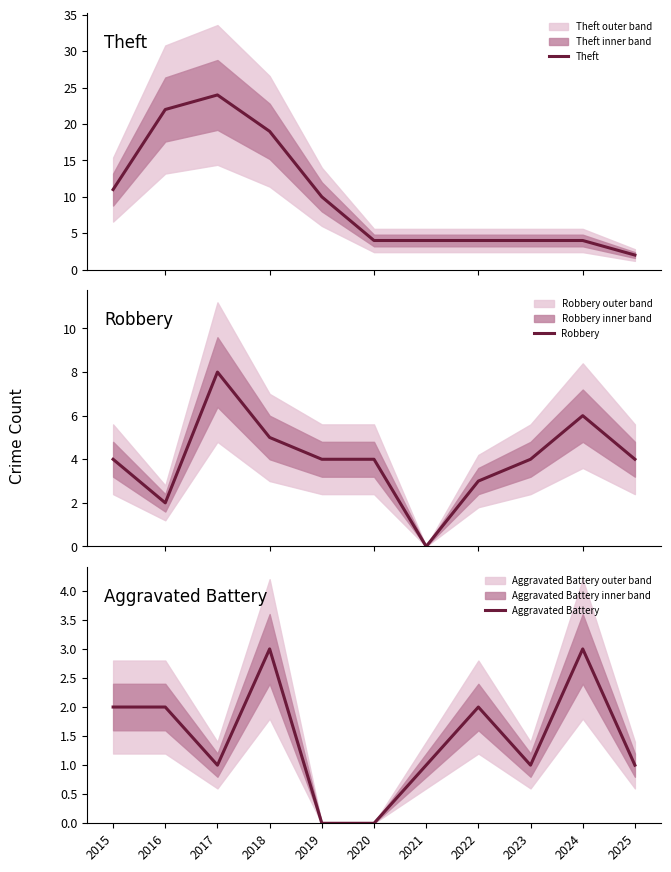

Count the Aggravated Battery values in the range 1 to 2.

7